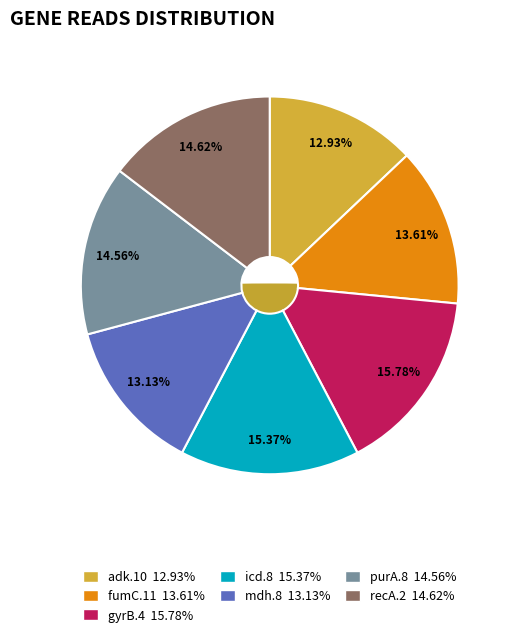

Count the number of slices in the pie.

7